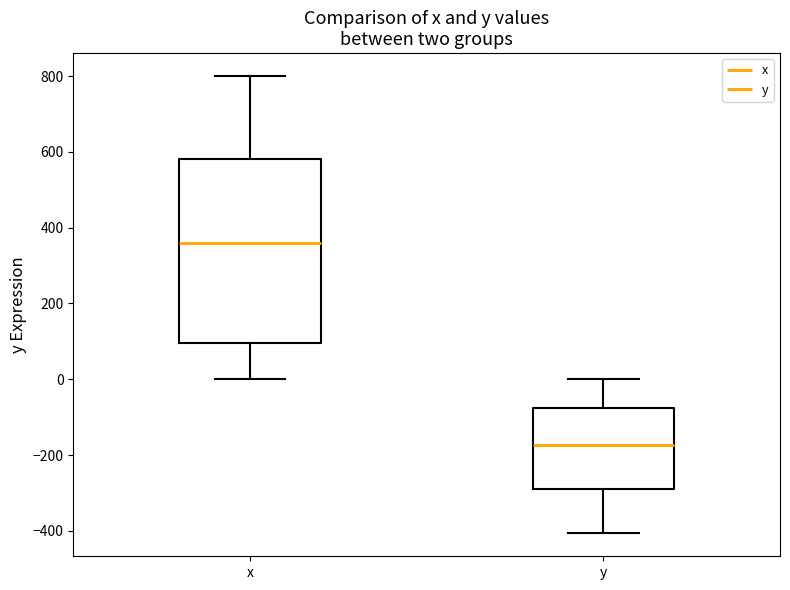

Where does the lower whisker of the box for y end on the y-axis? The values are not printed on the chart, so give them approximately, as read against the axis.

-400